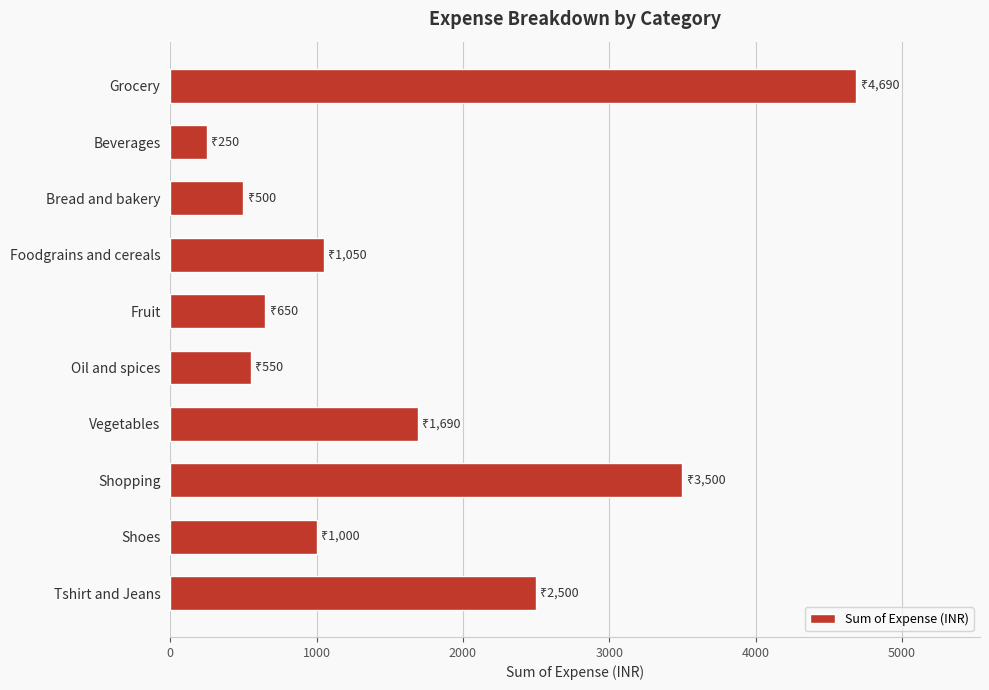

Reading bottom to top, extract all data points from this chart.

Tshirt and Jeans=2500	Shoes=1000	Shopping=3500	Vegetables=1690	Oil and spices=550	Fruit=650	Foodgrains and cereals=1050	Bread and bakery=500	Beverages=250	Grocery=4690